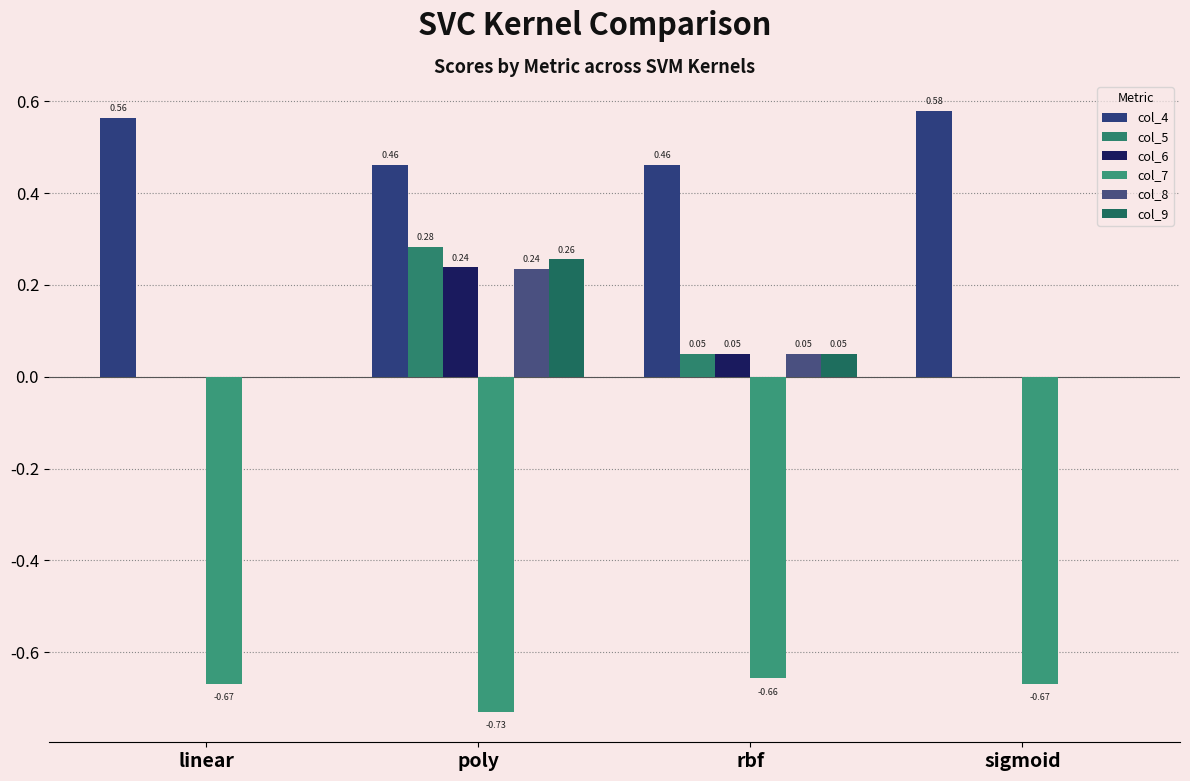

Are the bars horizontal?

No